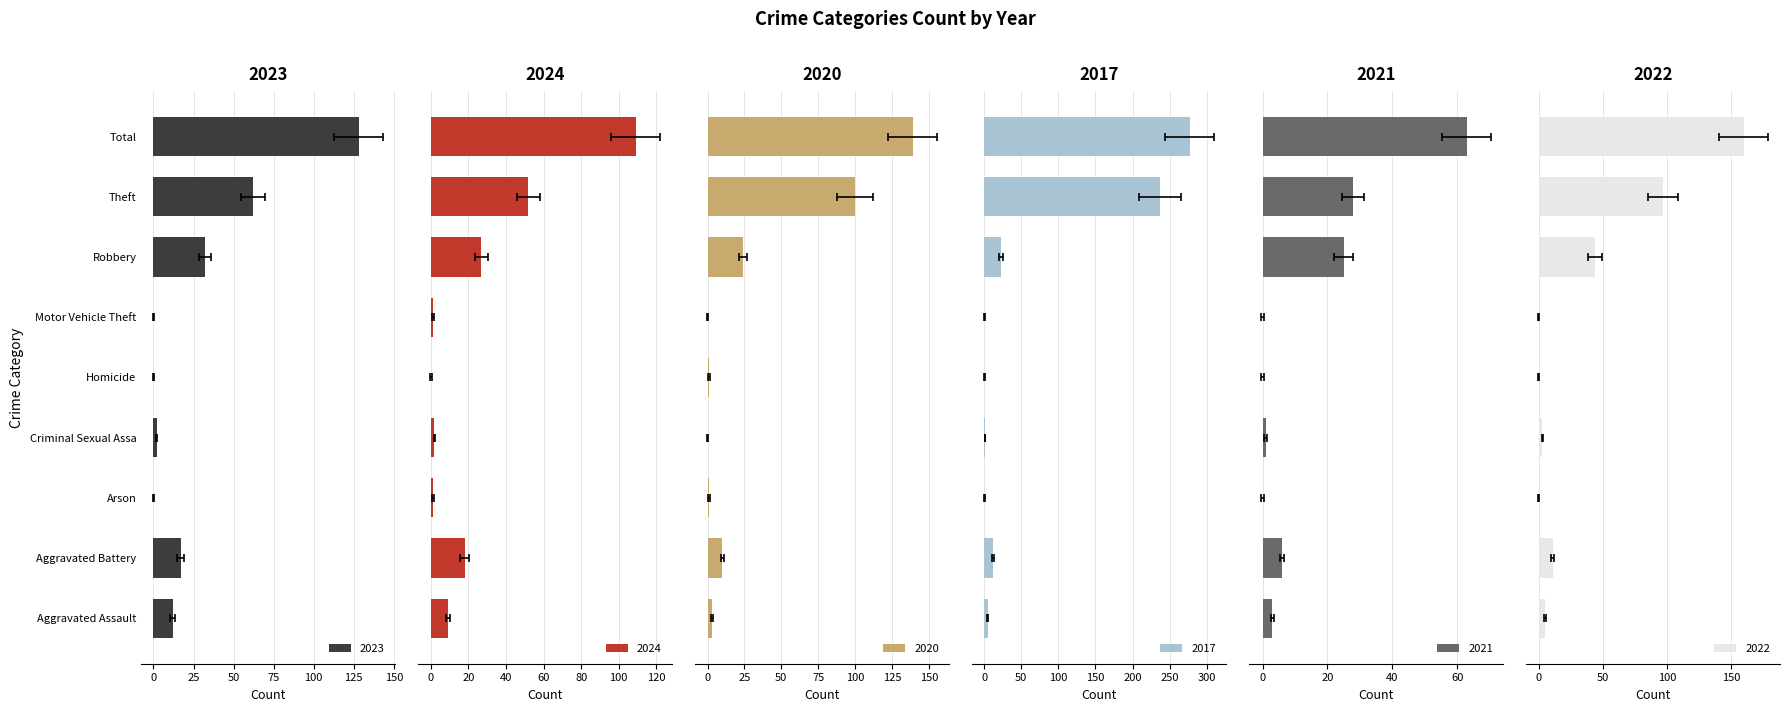

How many bars are there in total?

54